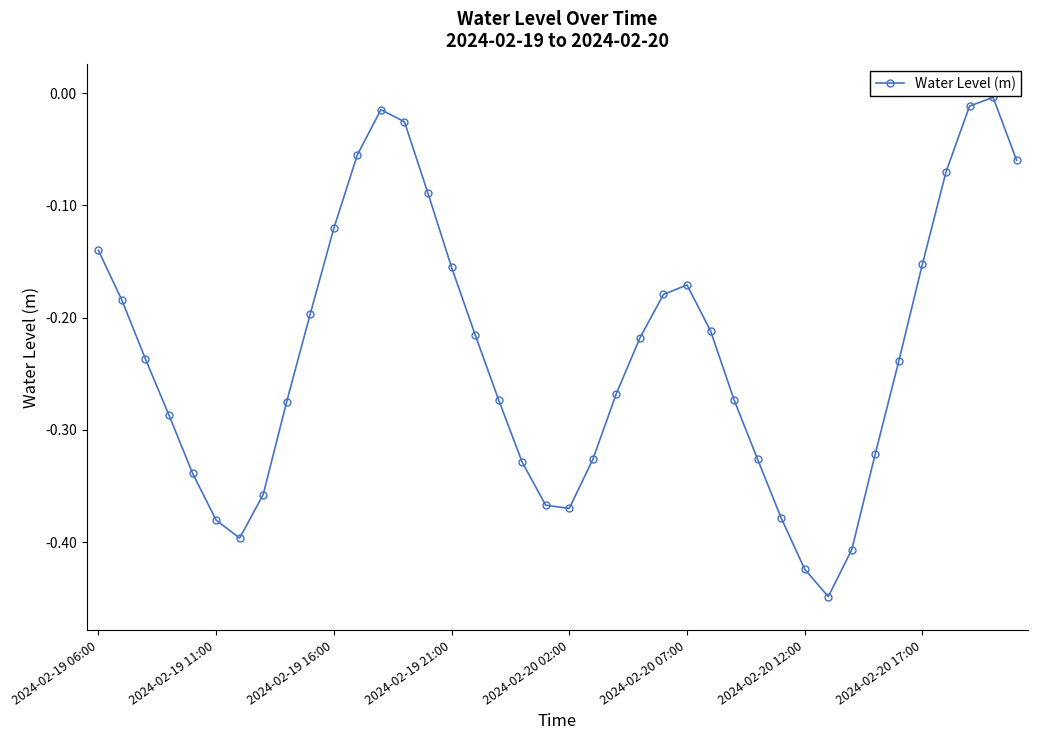

How many points are lower than both their immediate neighbors (excluding endpoints)?

3